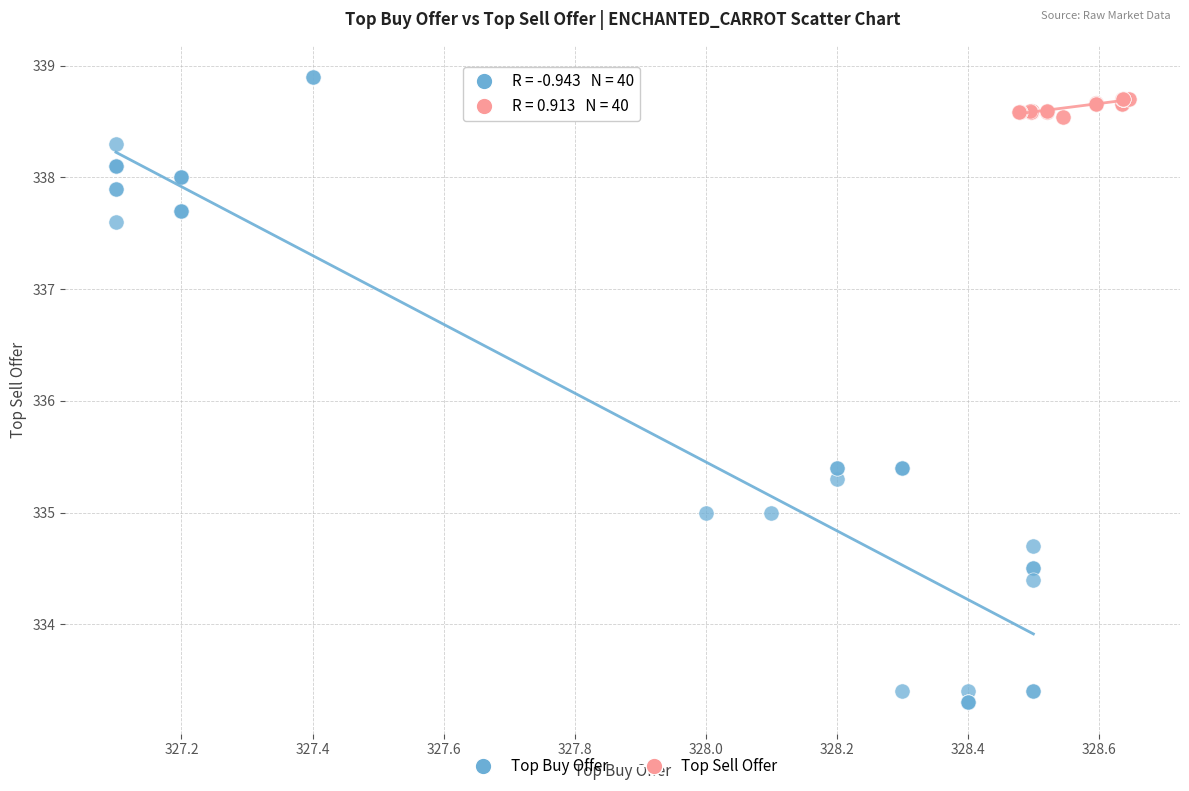

Which series contains the highest Y value?

Top Buy Offer